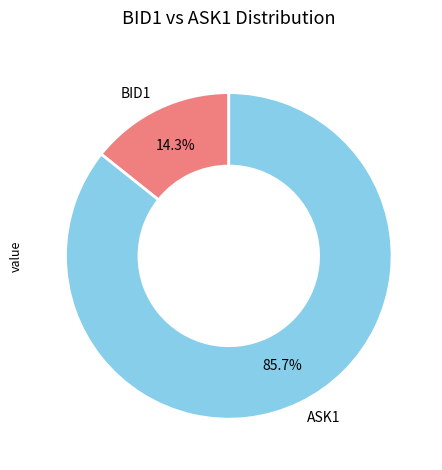

To the nearest percent, what is the average slice percentage?

50%